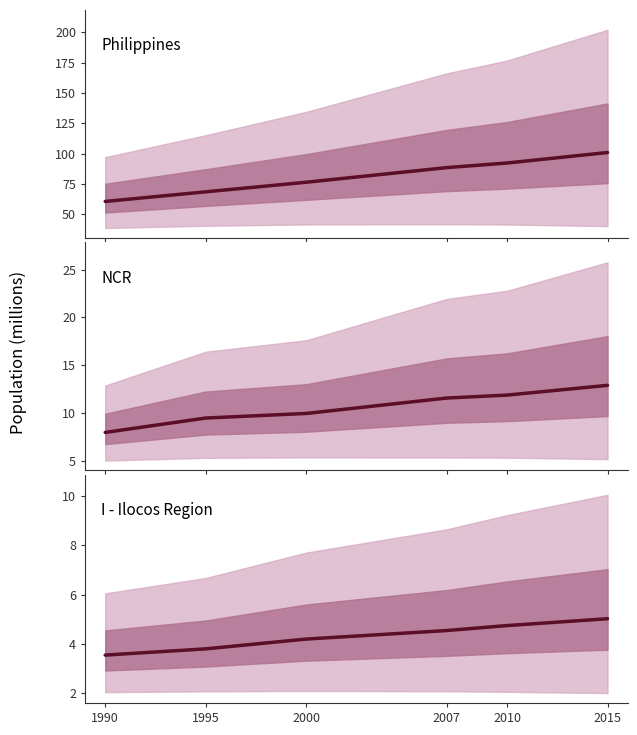

Read the NCR population value at 2007.

11.5